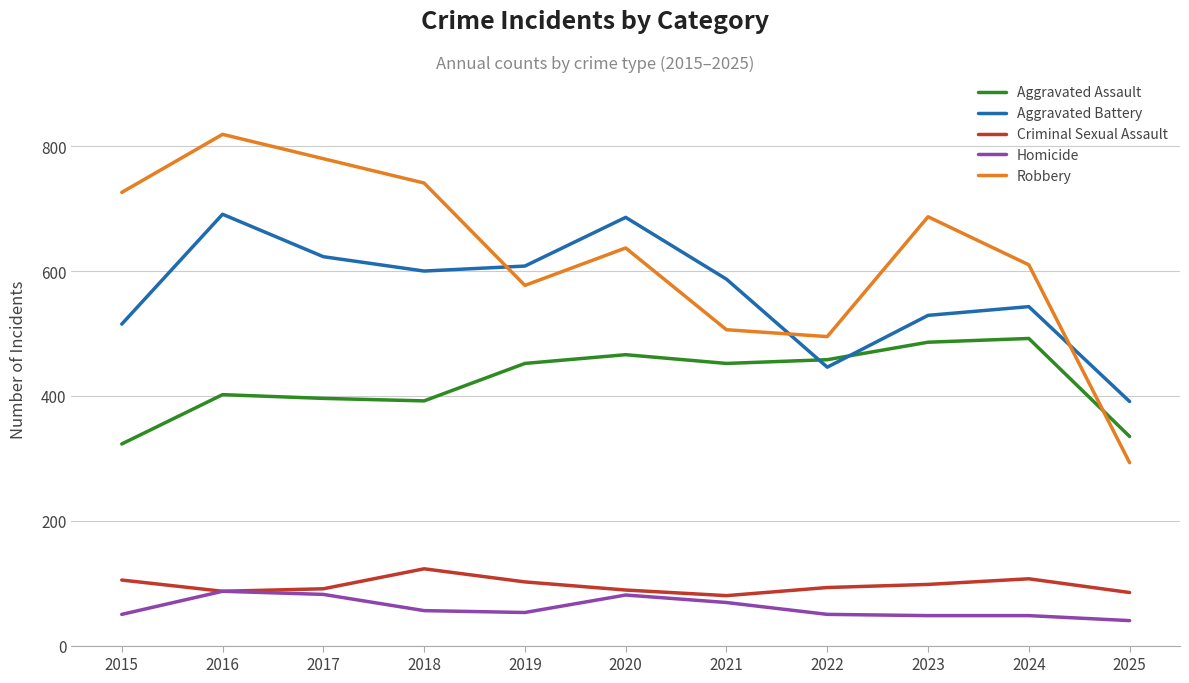

What is the difference between the highest and lowest values at 2016?

732